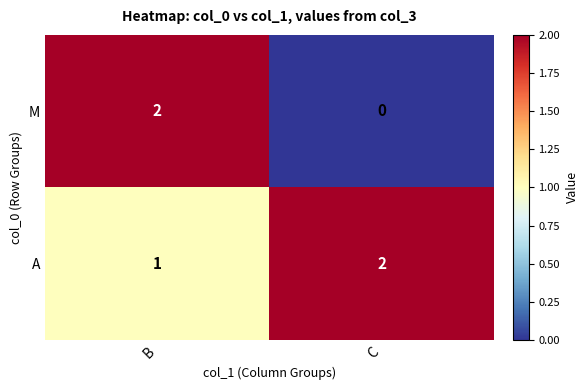

Reading left to right, list all the values displayed in this chart.

M: B=2	C=0
A: B=1	C=2